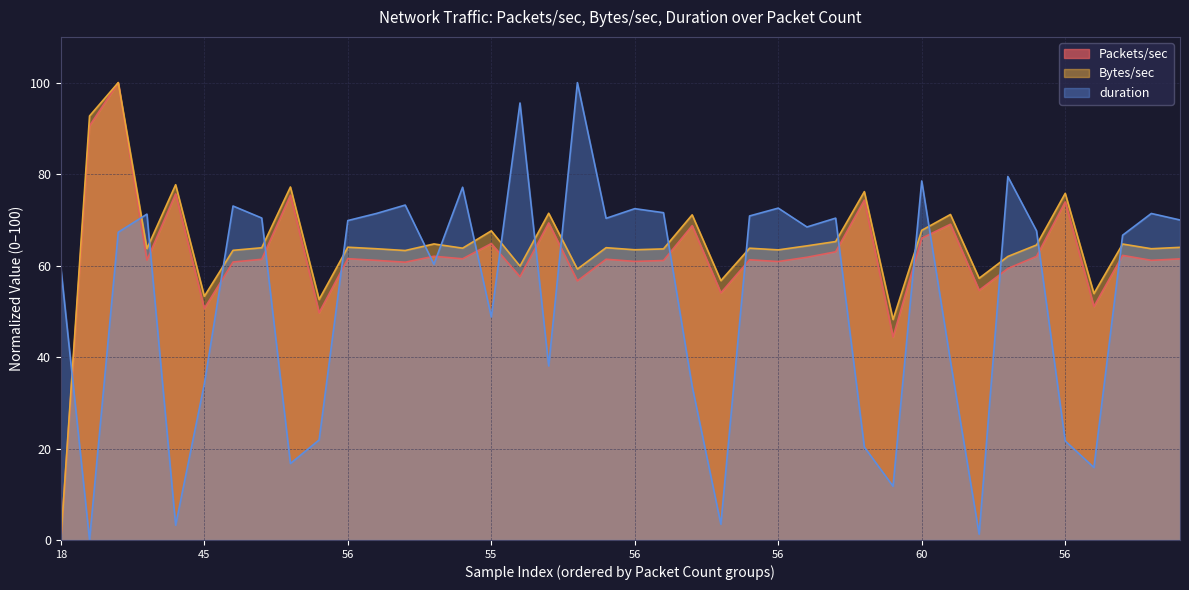

True or false: Bytes/sec and Packets/sec intersect in this chart.

False